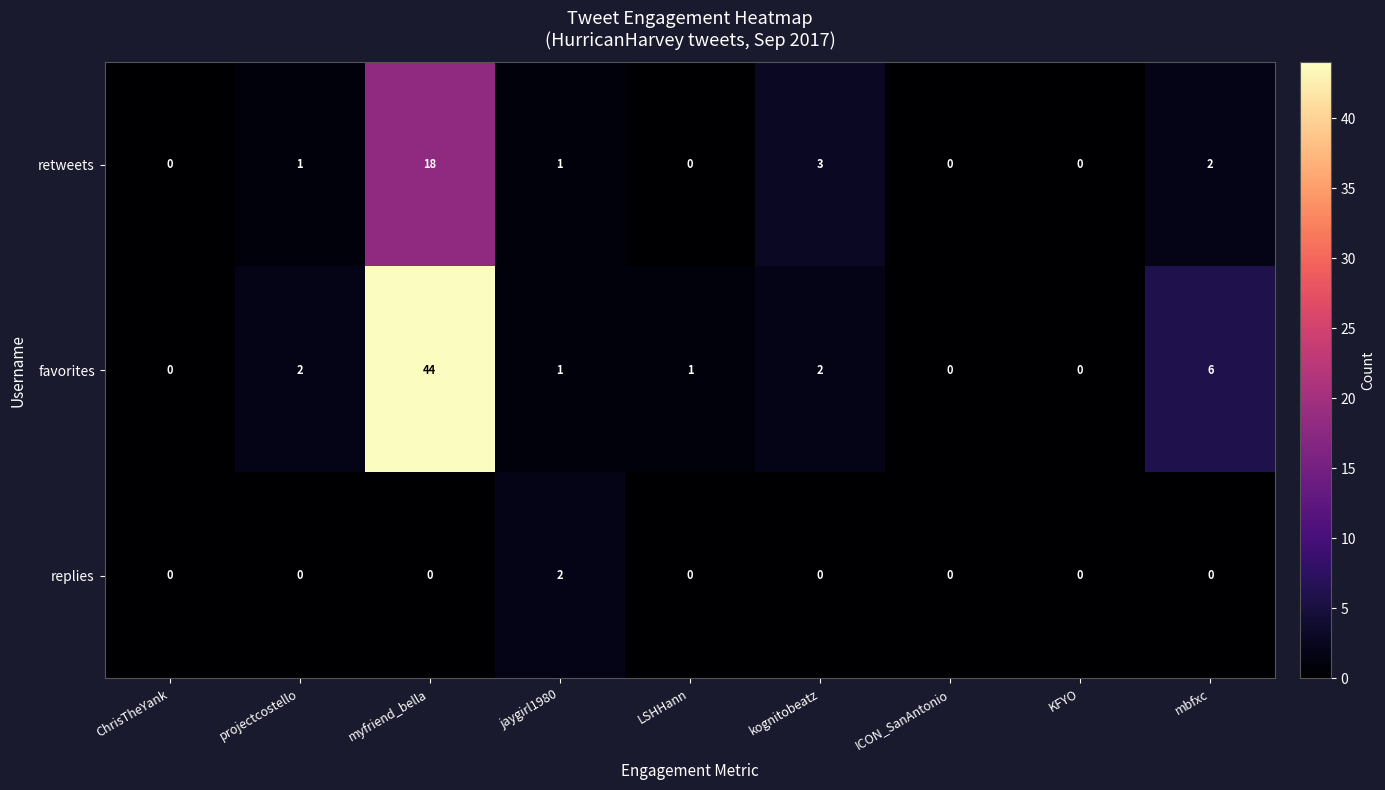

Which series has the widest spread of values?

favorites